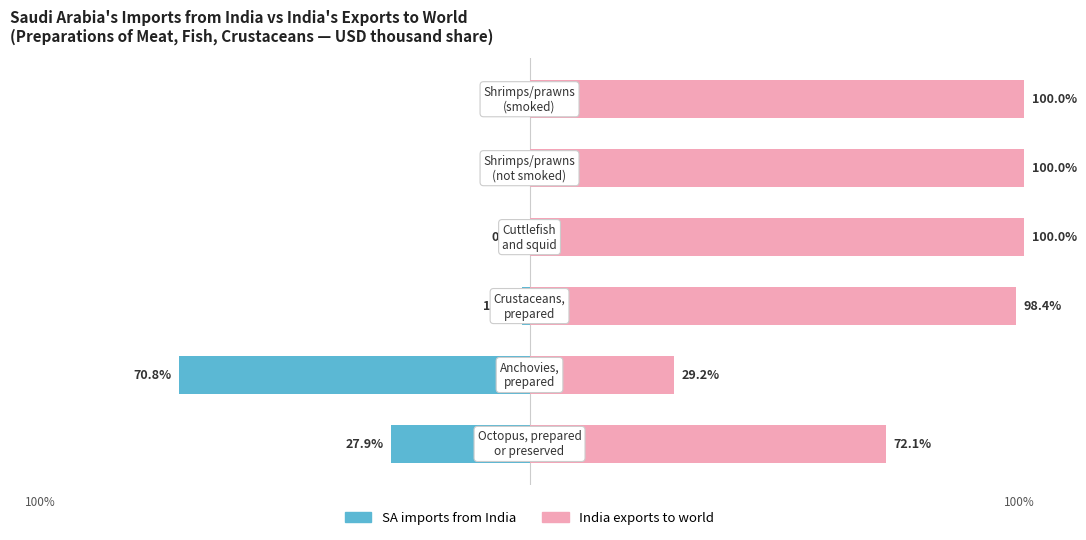

Between 0 and 1, which series saw the biggest shift?

SA imports from India